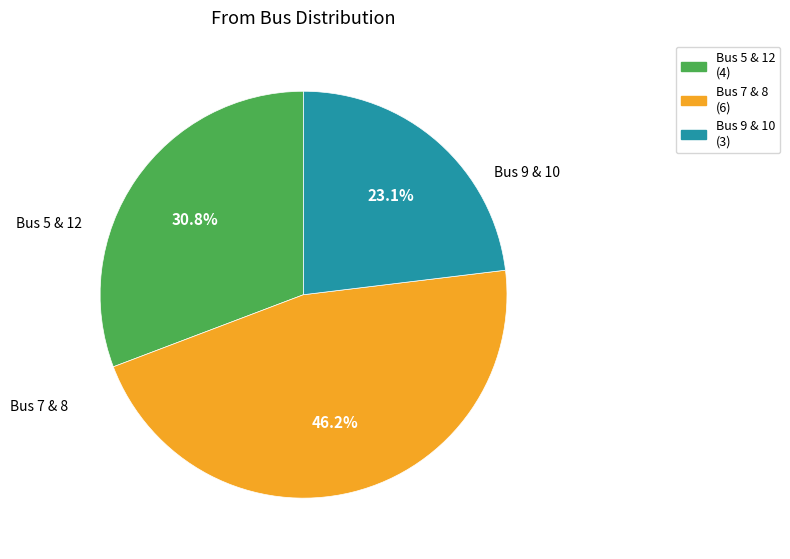

Is there a majority slice in this chart?

No